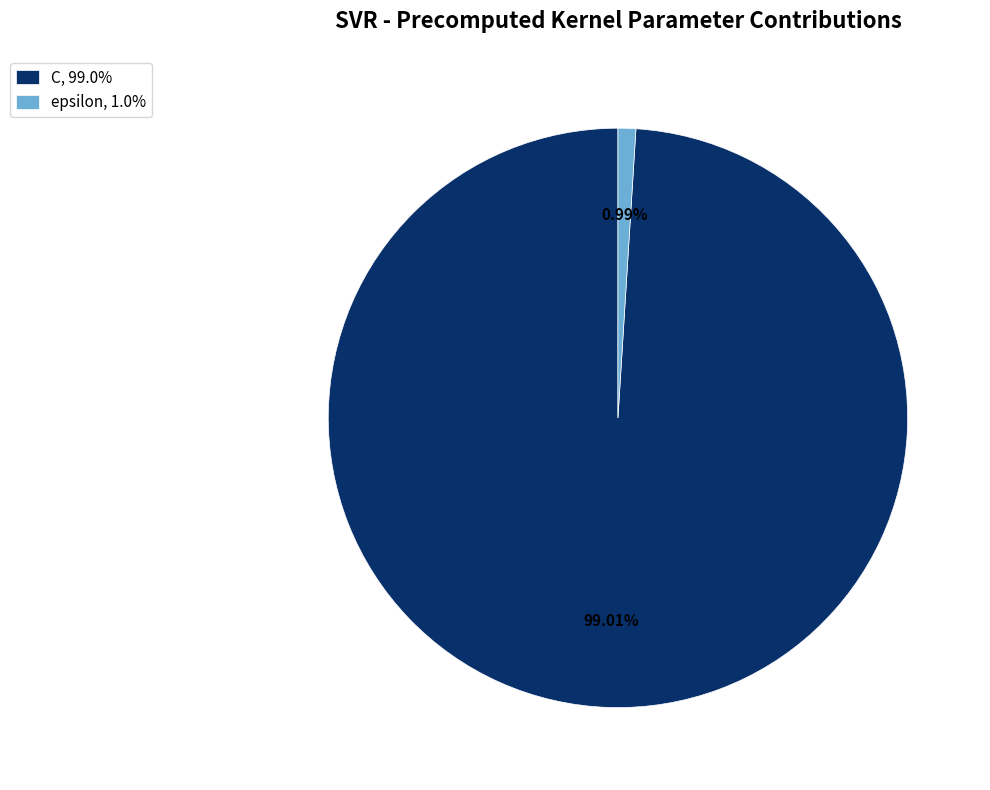

What is the largest slice in the pie chart?

C